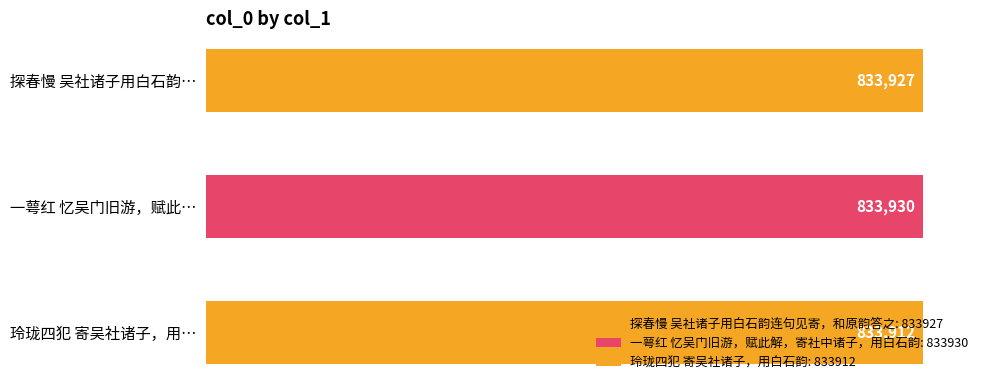

How many data points does each series have?

3